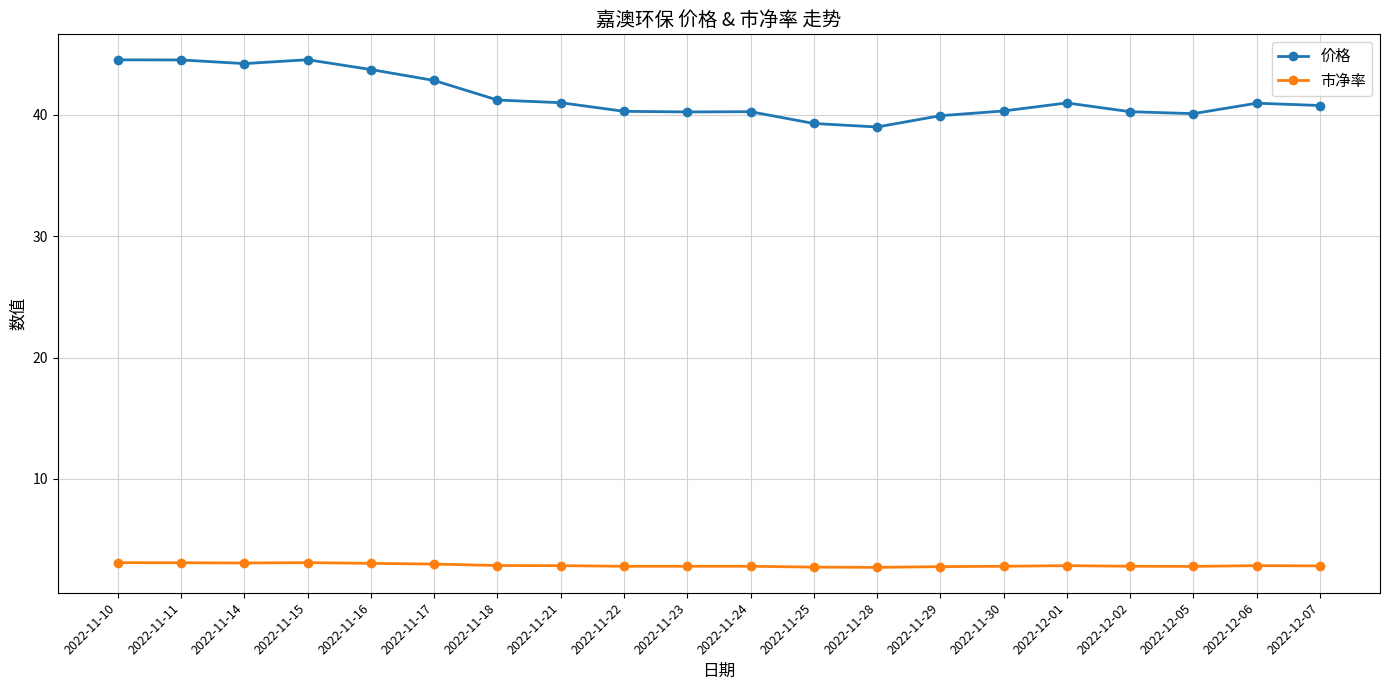

List the series in order of their overall mean, highest first.

价格, 市净率